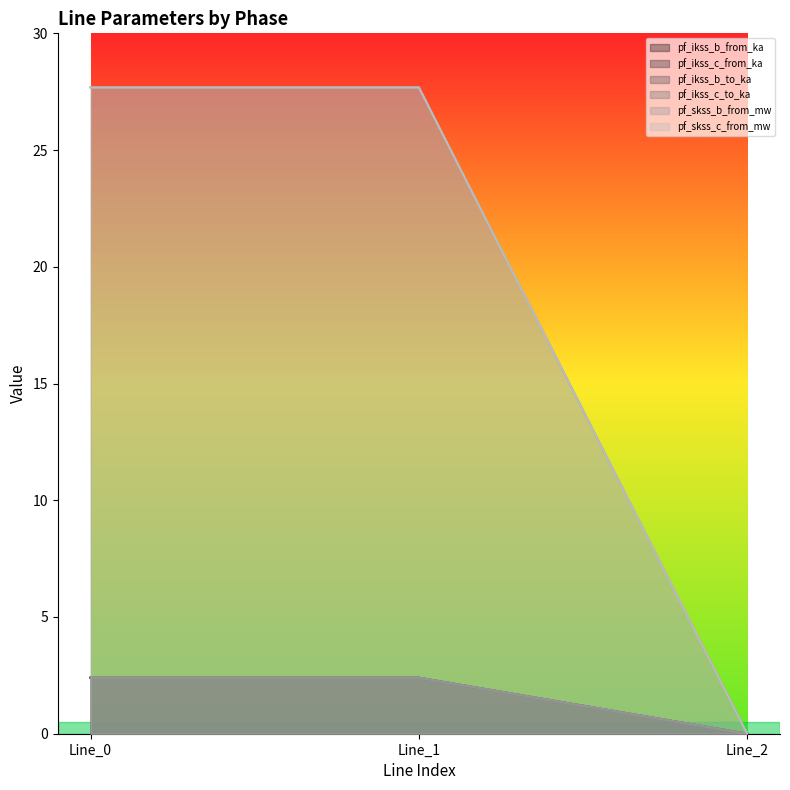

Reading left to right, list all the values displayed in this chart.

pf_ikss_b_from_ka: 2.4	2.4	0.0
pf_ikss_c_from_ka: 2.4	2.4	0.0
pf_ikss_b_to_ka: 2.4	2.4	0.0
pf_ikss_c_to_ka: 2.4	2.4	0.0
pf_skss_b_from_mw: 27.7	27.7	0.0
pf_skss_c_from_mw: 27.7	27.7	0.0